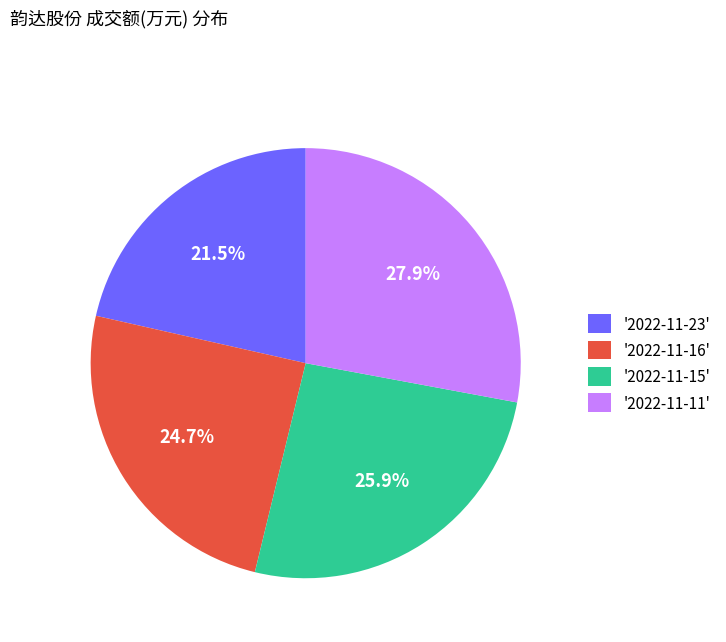

Approximately how many times larger is the value at '2022-11-16' compared to '2022-11-15'?

1.0